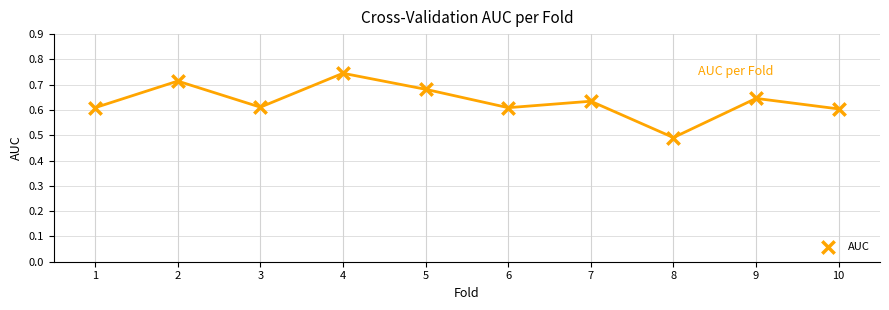

What is the range of X values (max minus min)?

9.0